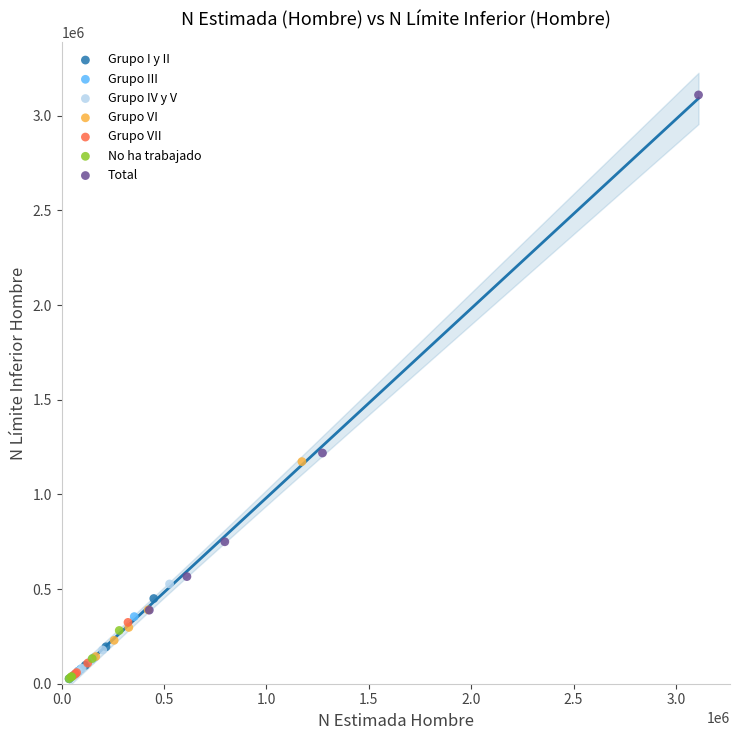

Which series has the widest spread of Y values?

Total